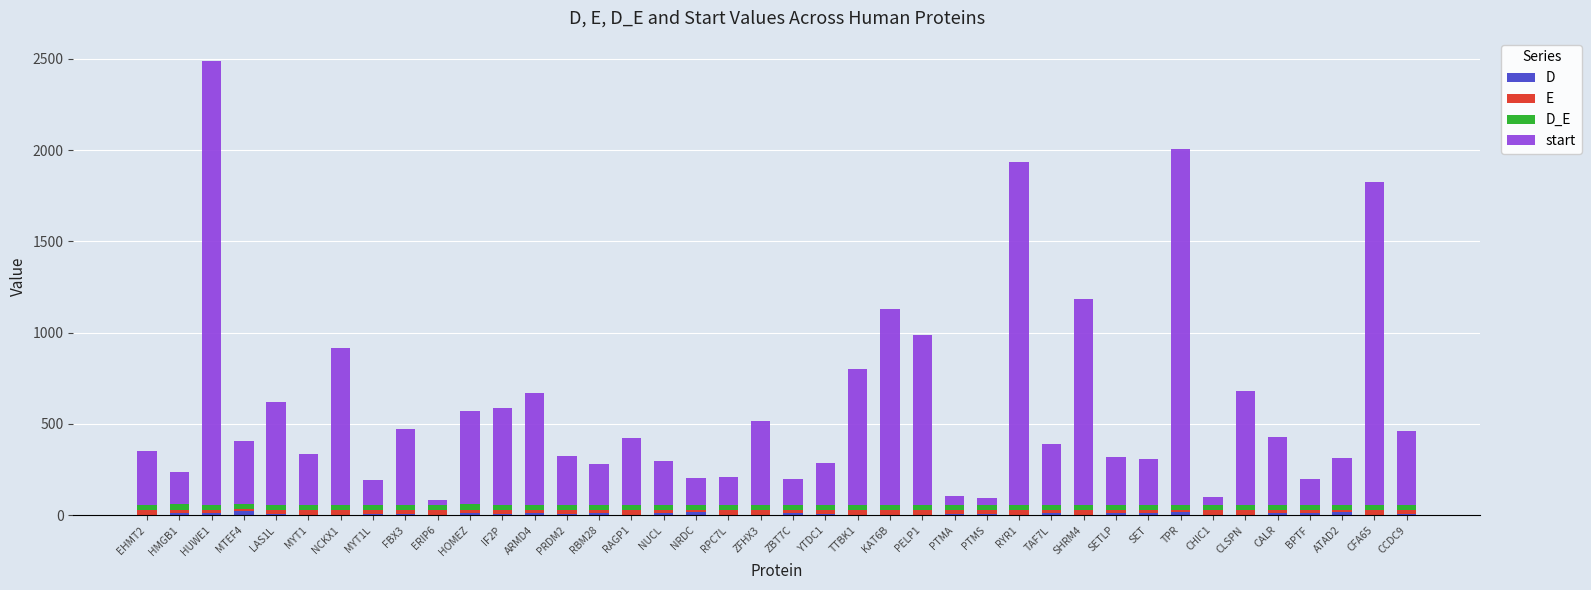

At which category is the sum across all series the highest?

HUWE1